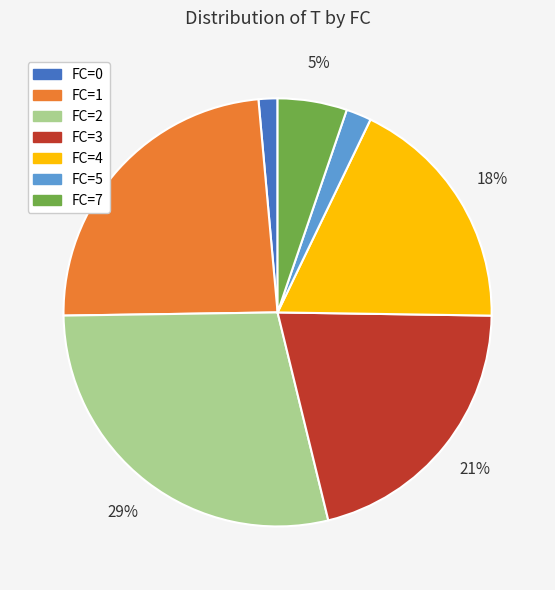

Is there a majority slice in this chart?

No